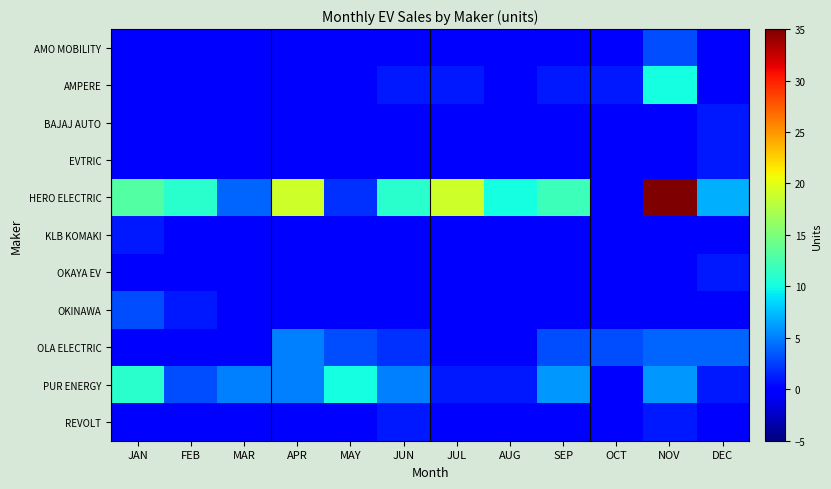

Which series changed the most between MAR and JUL?

HERO ELECTRIC